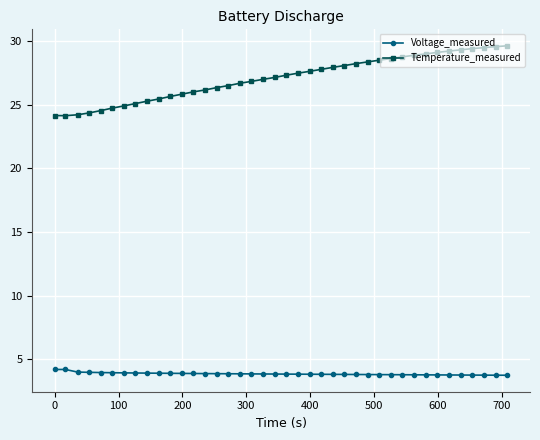

What is the difference between the maximum and minimum values in the Temperature_measured series?

5.5